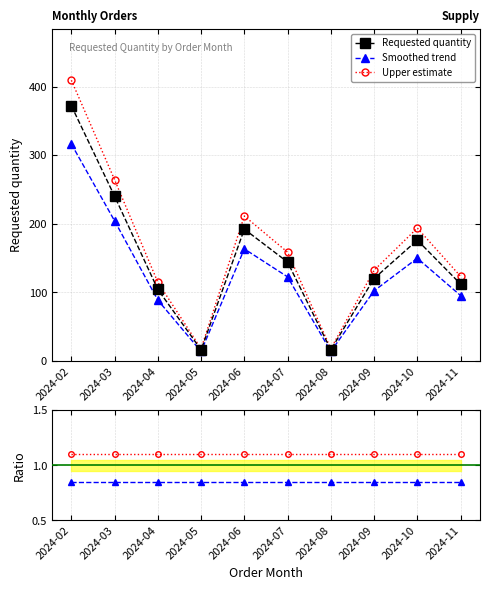

True or false: there are more than 0 points higher than both neighbors.

True